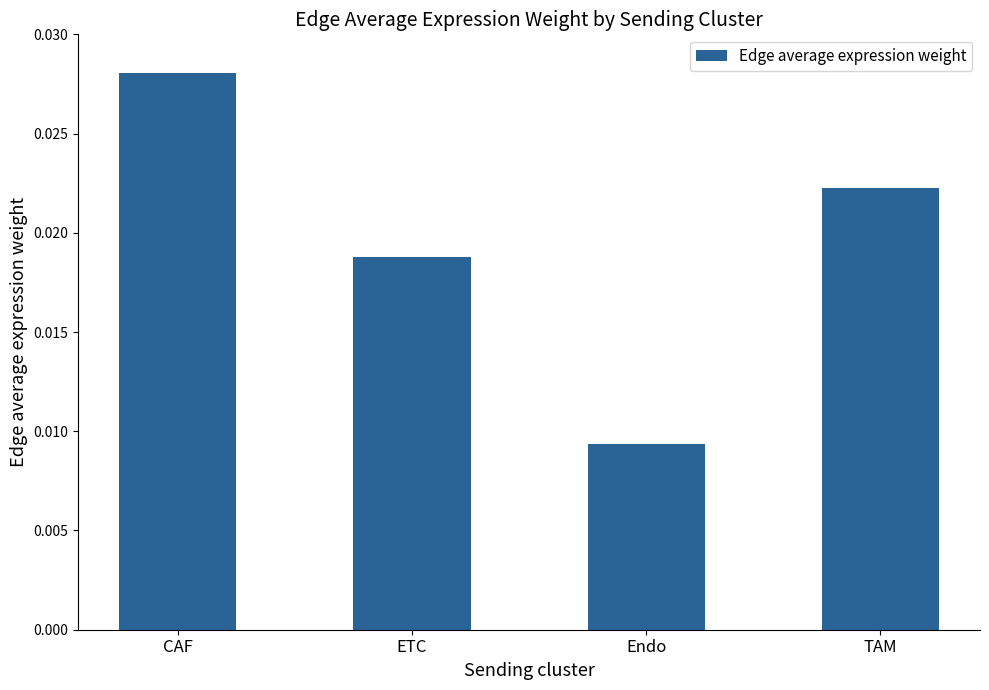

At which label is the value closest to 0?

Endo